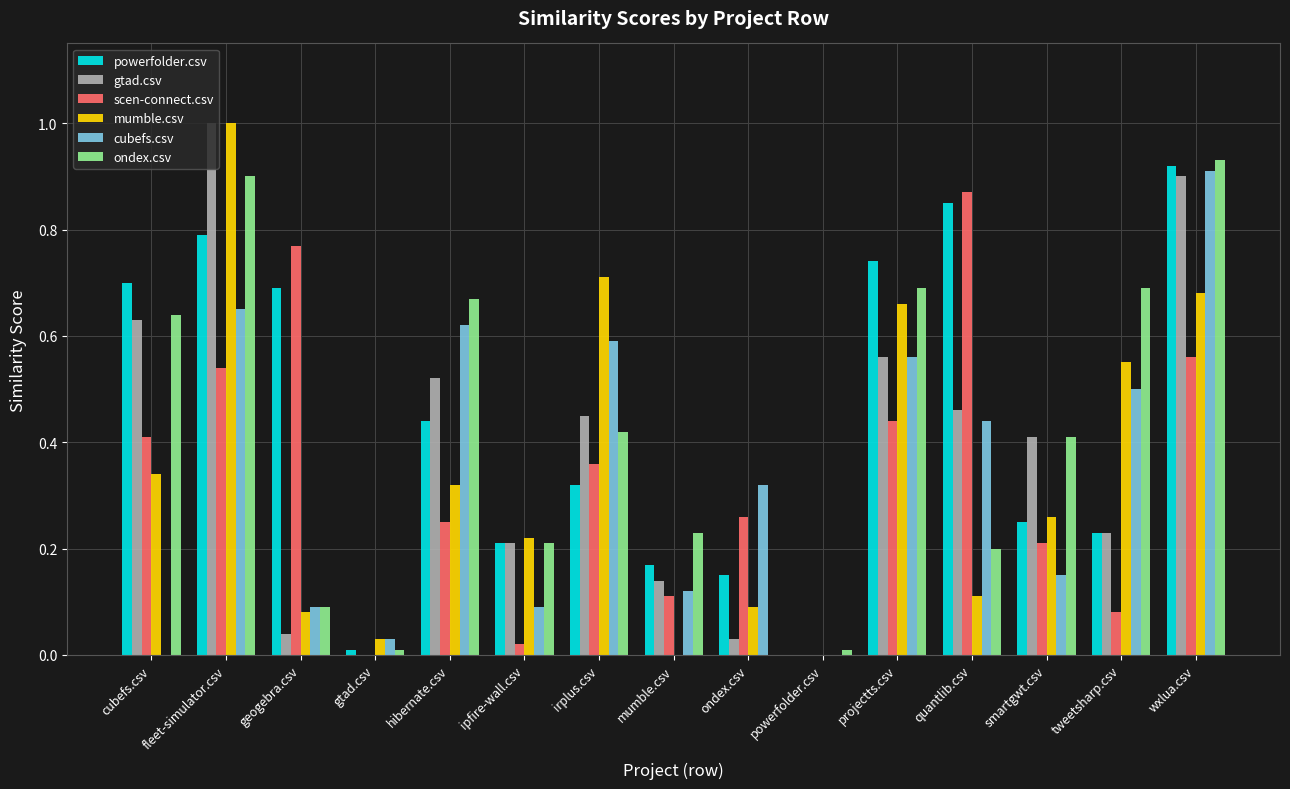

How many data points does each series have?

15